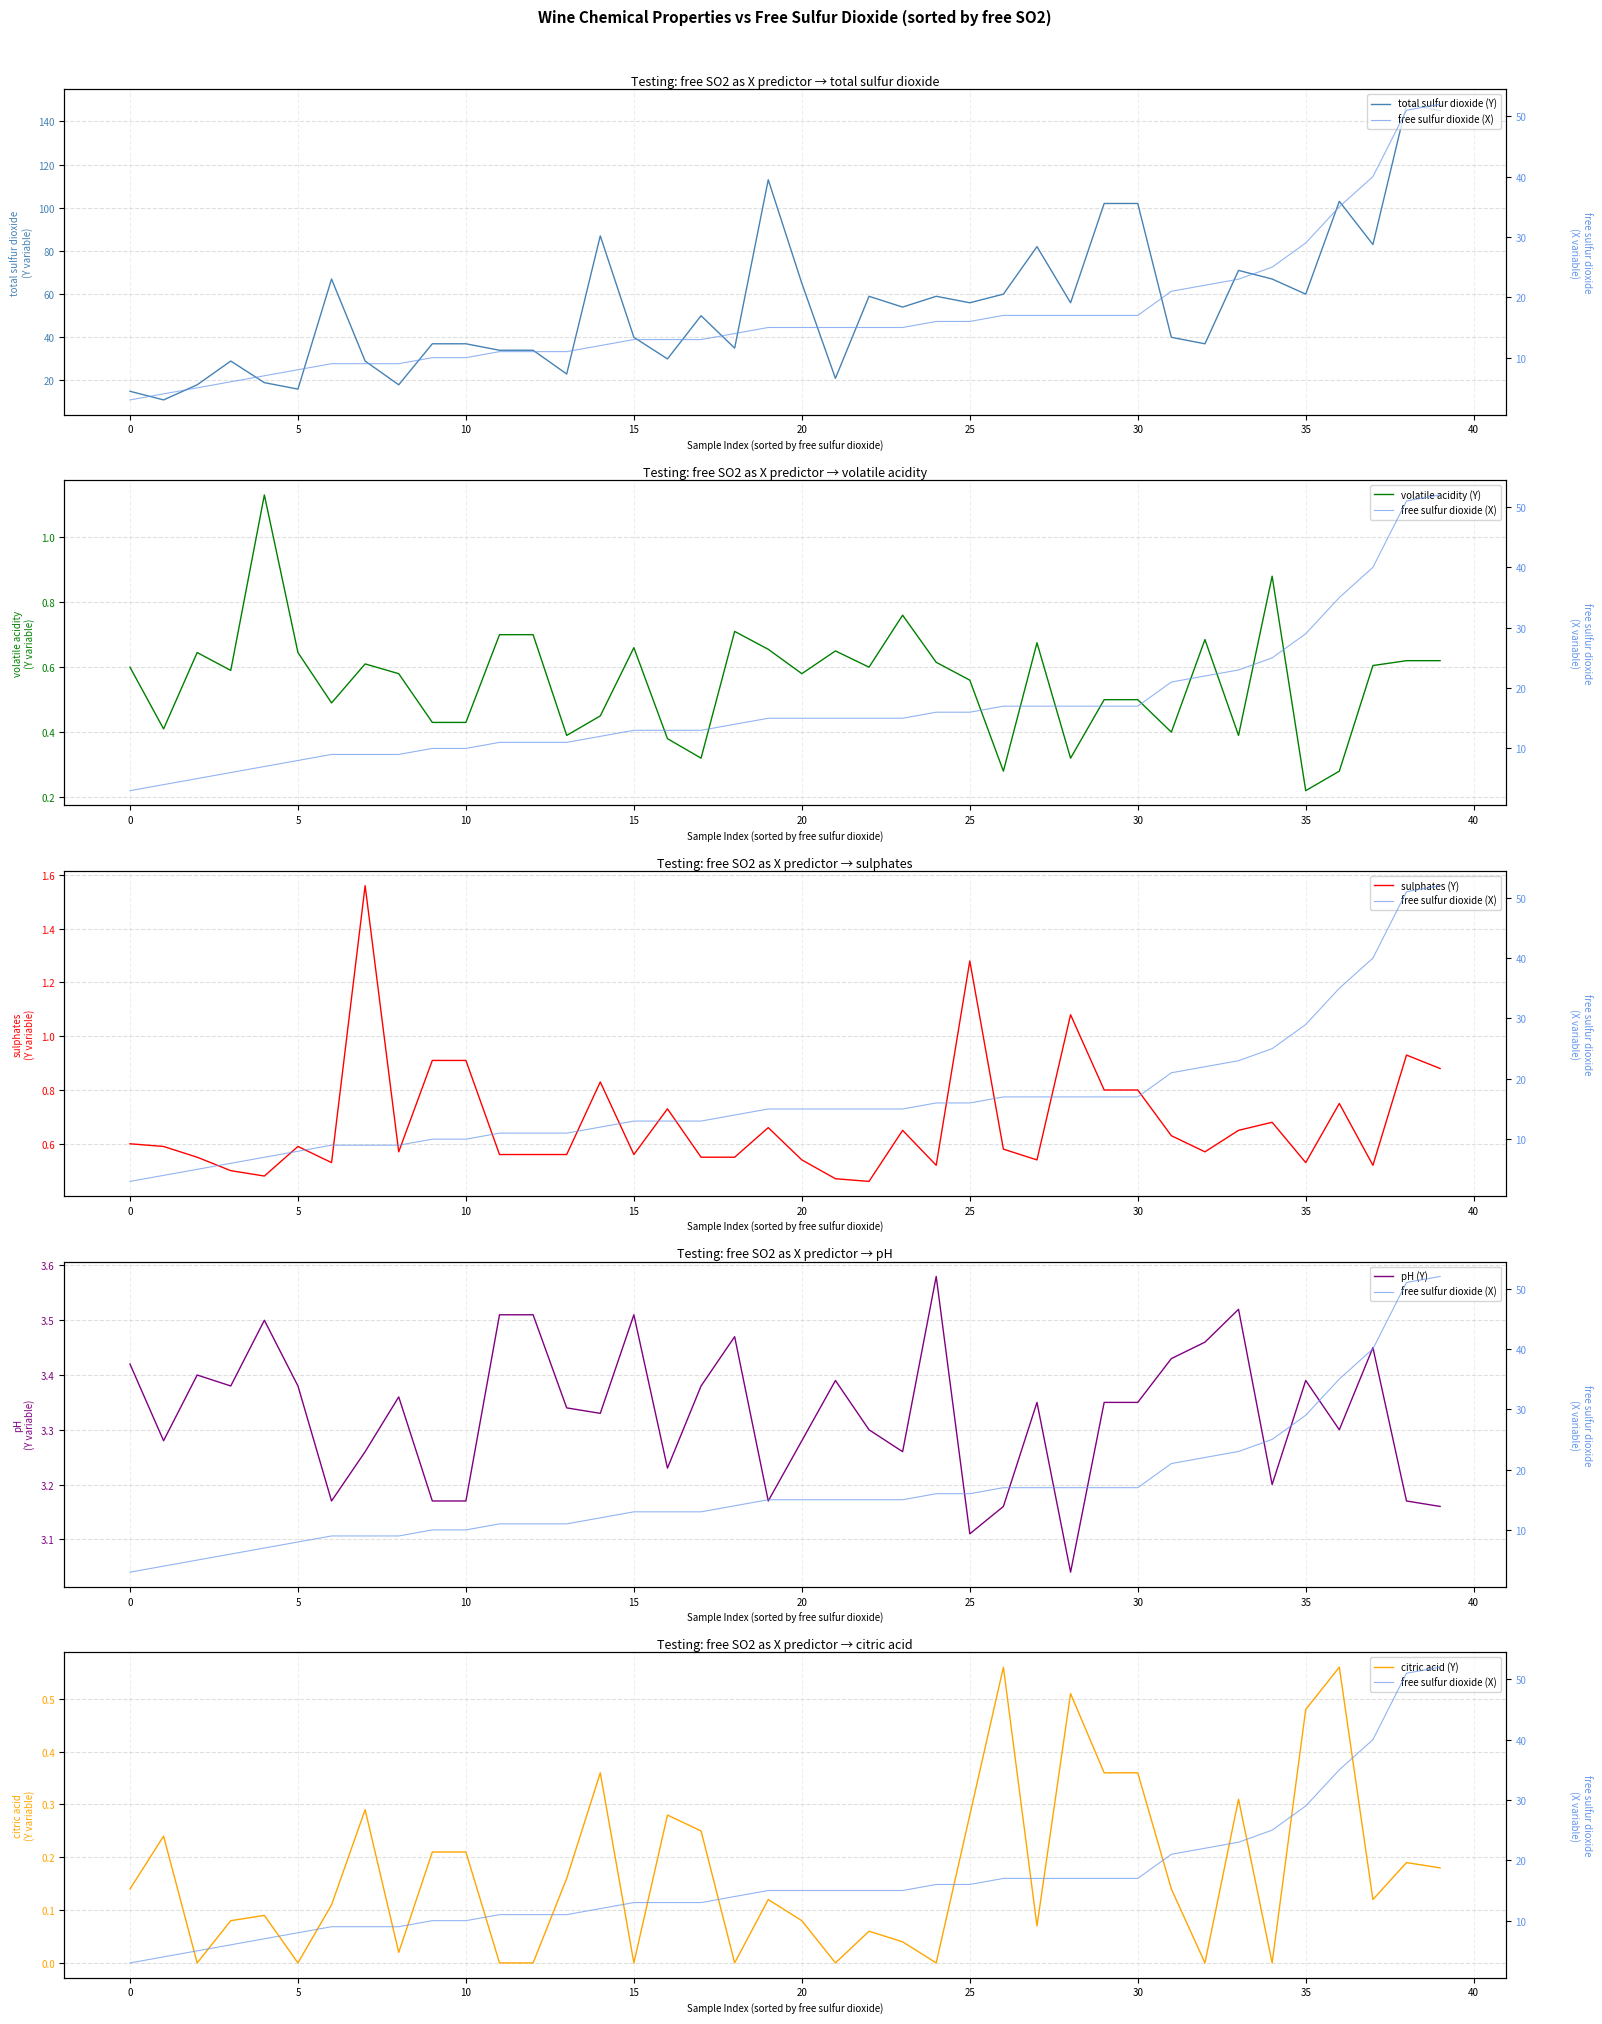

What is the average value of the volatile acidity (Y) series?

0.6